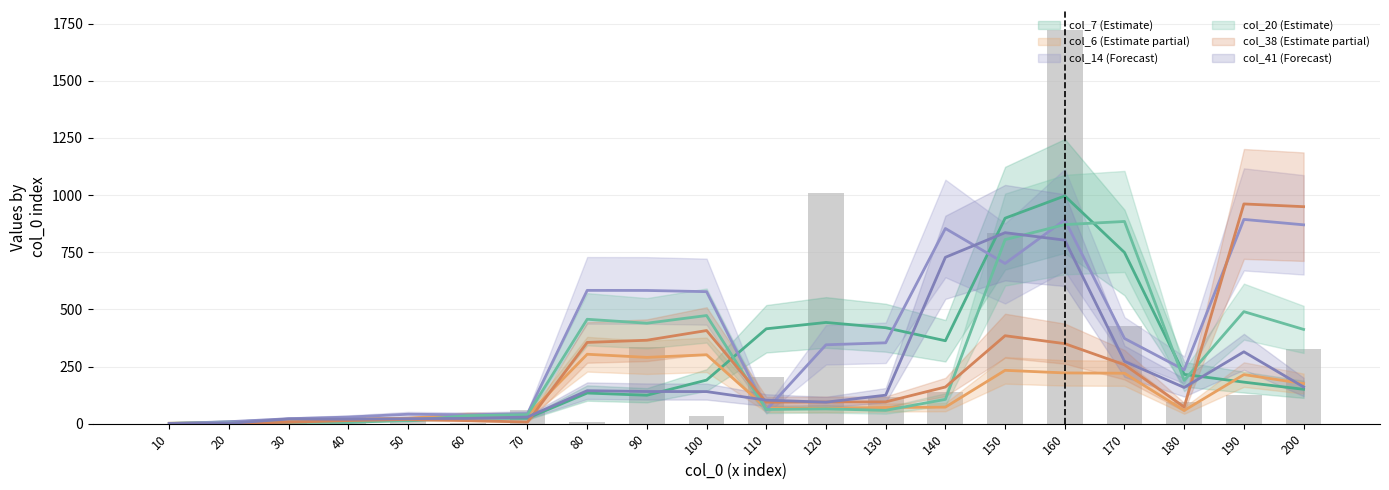

What is the change in value from 10 to 30?

+18